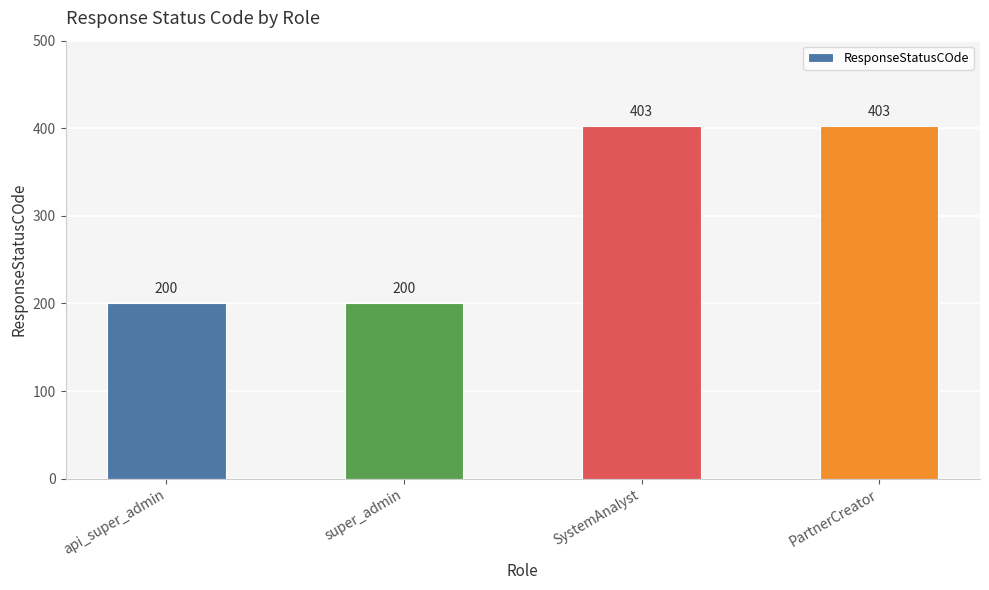

Reading left to right, what are all the values shown in this chart?

api_super_admin=200	super_admin=200	SystemAnalyst=403	PartnerCreator=403